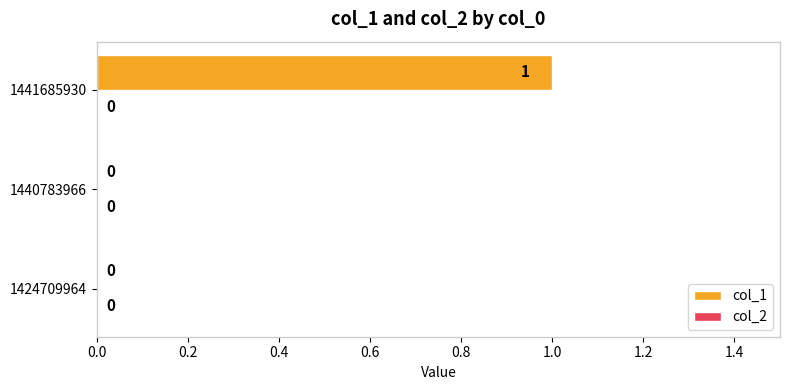

How many values are between 0 and 1?

3